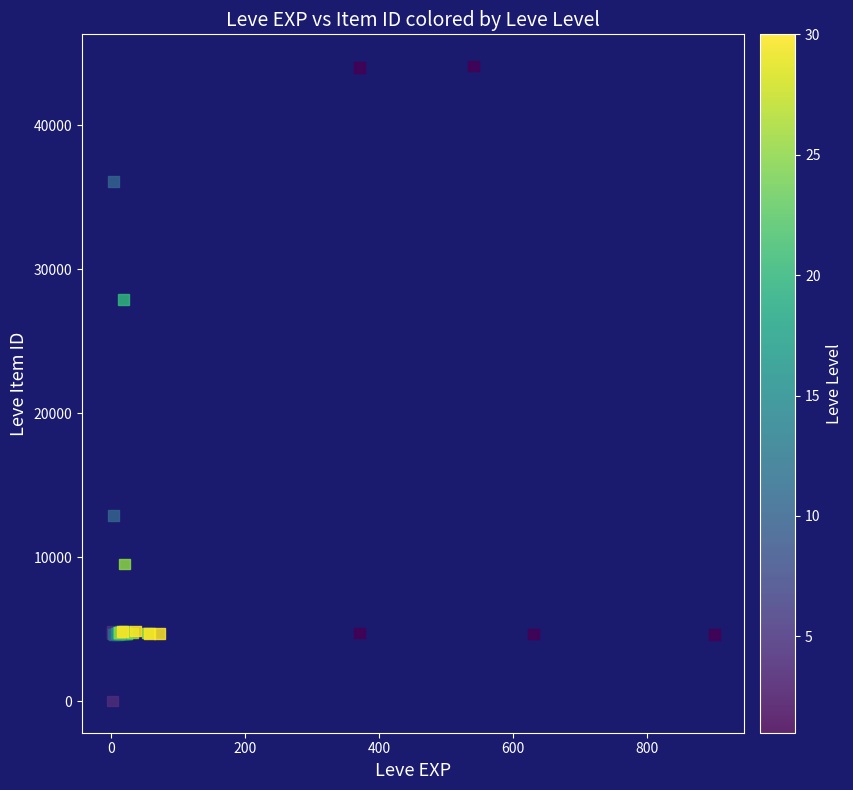

What Y value in the scatter plot is closest to 22048?

27884